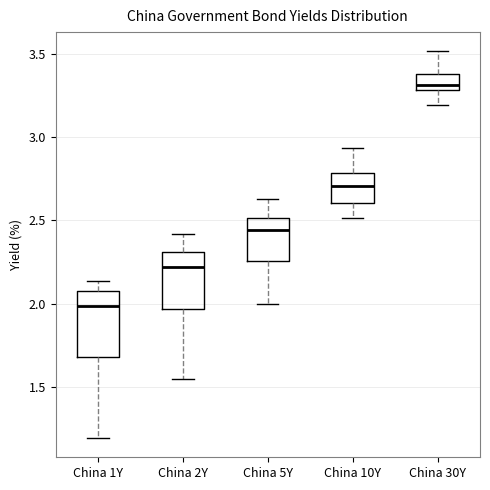

Reading left to right, read every box against the y-axis: the position of its median line, the range the box covers, and the ends of its whiskers. The values are not printed on the chart, so give them approximately, as read against the axis.

China 1Y: median 2.00, box 1.70 to 2.10, whiskers 1.20 to 2.15
China 2Y: median 2.20, box 1.95 to 2.30, whiskers 1.55 to 2.40
China 5Y: median 2.45, box 2.25 to 2.50, whiskers 2.00 to 2.65
China 10Y: median 2.70, box 2.60 to 2.80, whiskers 2.50 to 2.95
China 30Y: median 3.30 (just above the box's lower edge), box 3.30 to 3.40, whiskers 3.20 to 3.50